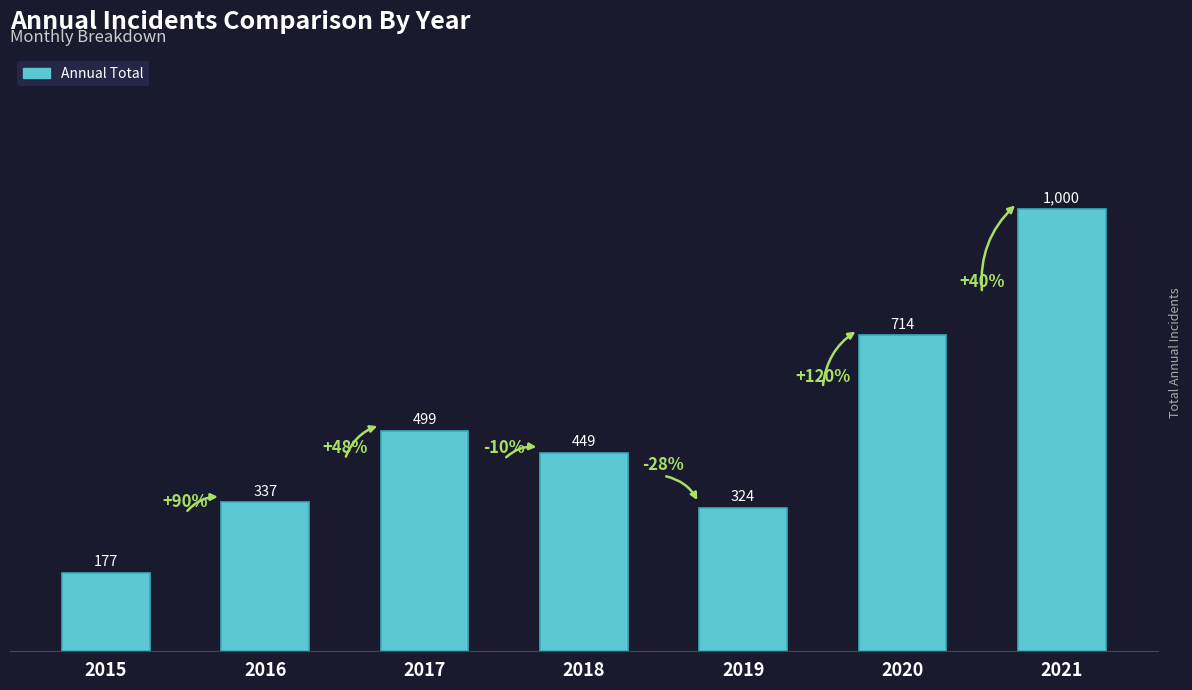

What is the average value?

500